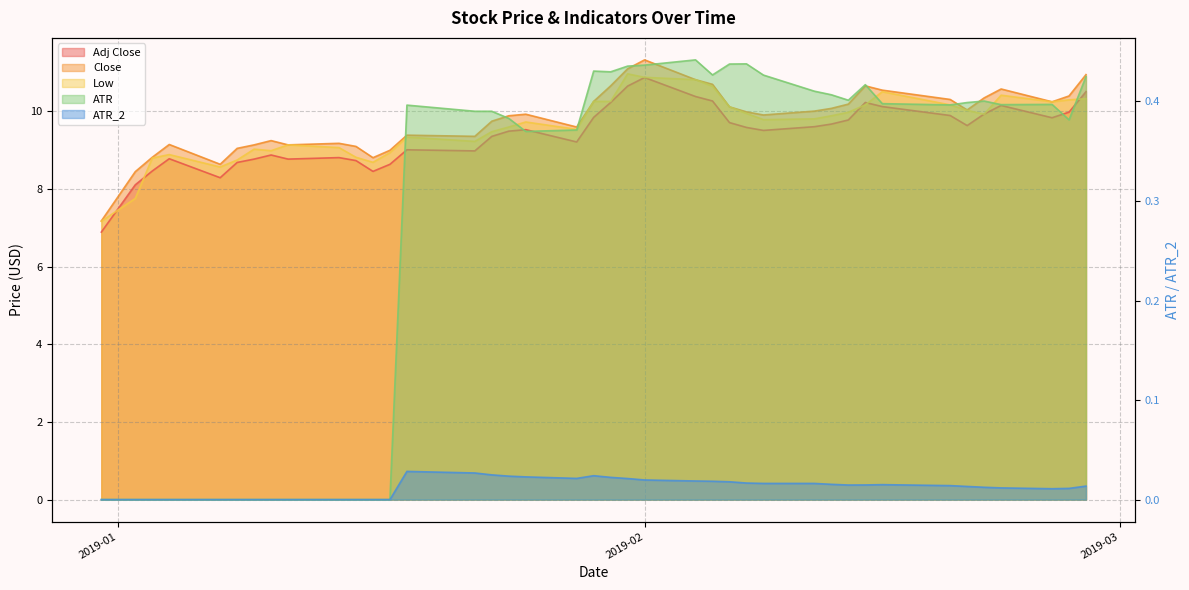

Reading left to right, extract all data points from this chart.

Adj Close: 6.9	8.1	8.5	8.8	8.3	8.7	8.8	8.9	8.8	8.8	8.7	8.5	8.6	9.0	9.0	9.4	9.5	9.5	9.2	9.8	10.2	10.7	10.9	10.4	10.3	9.7	9.6	9.5	9.6	9.7	9.8	10.2	10.1	9.9	9.6	9.9	10.2	9.8	10.0	10.5
Close: 7.2	8.4	8.8	9.1	8.6	9.1	9.1	9.2	9.1	9.2	9.1	8.8	9.0	9.4	9.4	9.8	9.9	9.9	9.6	10.3	10.7	11.1	11.3	10.8	10.7	10.1	10.0	9.9	10.0	10.1	10.2	10.7	10.6	10.3	10.0	10.4	10.6	10.2	10.4	10.9
Low: 7.2	7.8	8.8	8.9	8.6	8.8	9.0	9.0	9.1	9.1	8.8	8.7	8.9	9.3	9.2	9.5	9.6	9.7	9.5	10.3	10.3	11.0	10.9	10.8	10.6	10.1	9.9	9.8	9.8	9.9	10.0	10.2	10.5	10.2	10.0	9.9	10.4	10.2	10.3	10.3
ATR: 0.0	0.0	0.0	0.0	0.0	0.0	0.0	0.0	0.0	0.0	0.0	0.0	0.0	0.4	0.4	0.4	0.4	0.4	0.4	0.4	0.4	0.4	0.4	0.4	0.4	0.4	0.4	0.4	0.4	0.4	0.4	0.4	0.4	0.4	0.4	0.4	0.4	0.4	0.4	0.4
ATR_2: 0.0	0.0	0.0	0.0	0.0	0.0	0.0	0.0	0.0	0.0	0.0	0.0	0.0	0.0	0.0	0.0	0.0	0.0	0.0	0.0	0.0	0.0	0.0	0.0	0.0	0.0	0.0	0.0	0.0	0.0	0.0	0.0	0.0	0.0	0.0	0.0	0.0	0.0	0.0	0.0